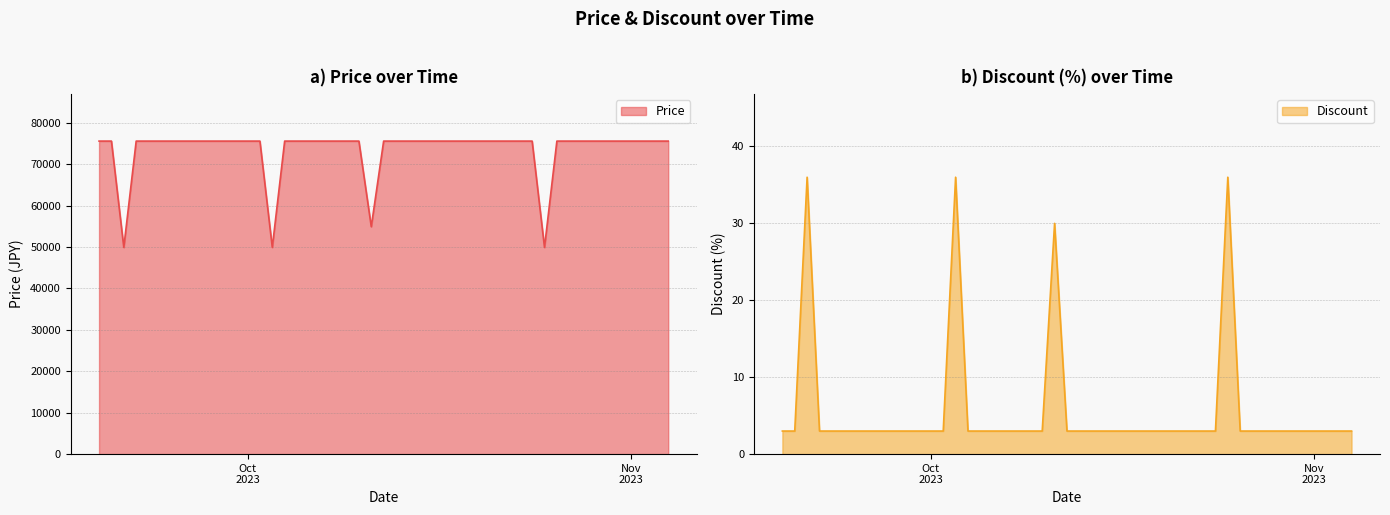

True or false: Discount has a value of 2 at 2023-10-02.

False